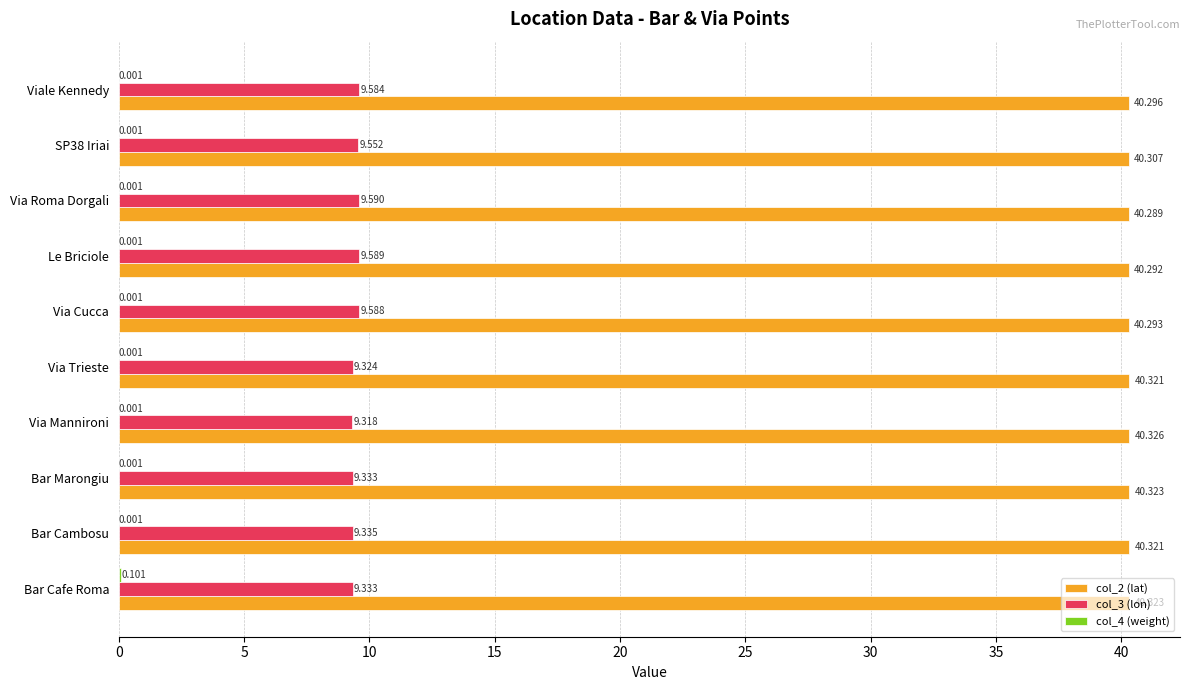

At which label is col_3 (lon) closest to 9?

Via Mannironi